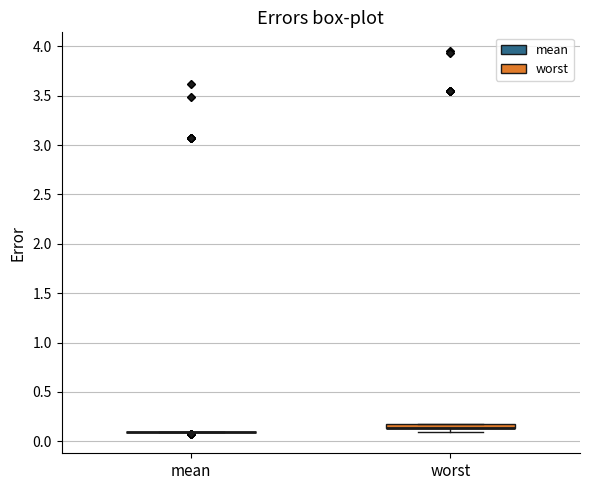

Where is the lower edge of the box for worst on the y-axis? The values are not printed on the chart, so give them approximately, as read against the axis.

0.15